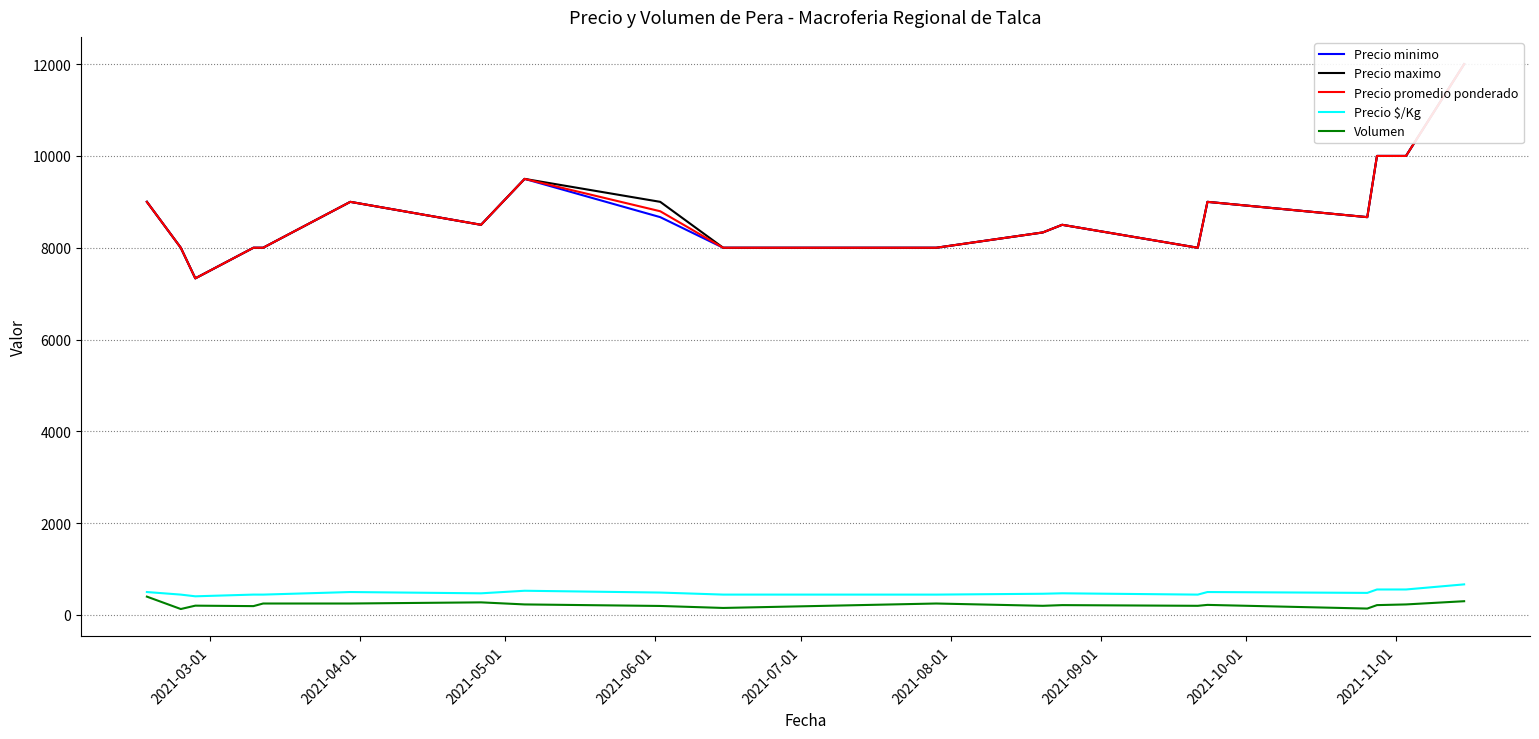

In Precio maximo, how many points are lower than both neighbors (excluding endpoints)?

4